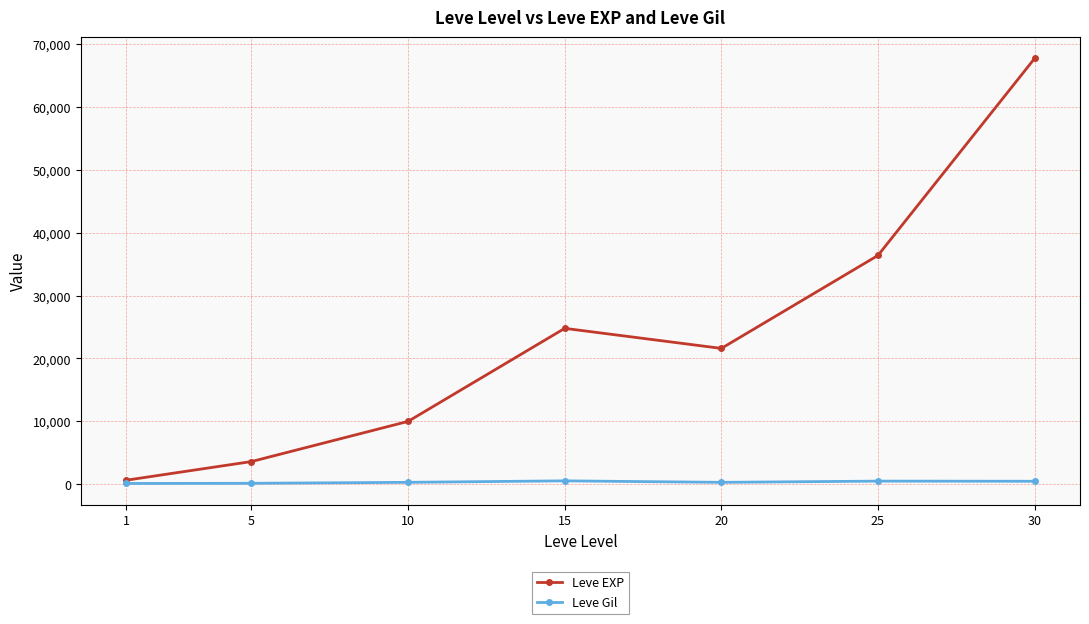

Which series changed the most between 15 and 25?

Leve EXP